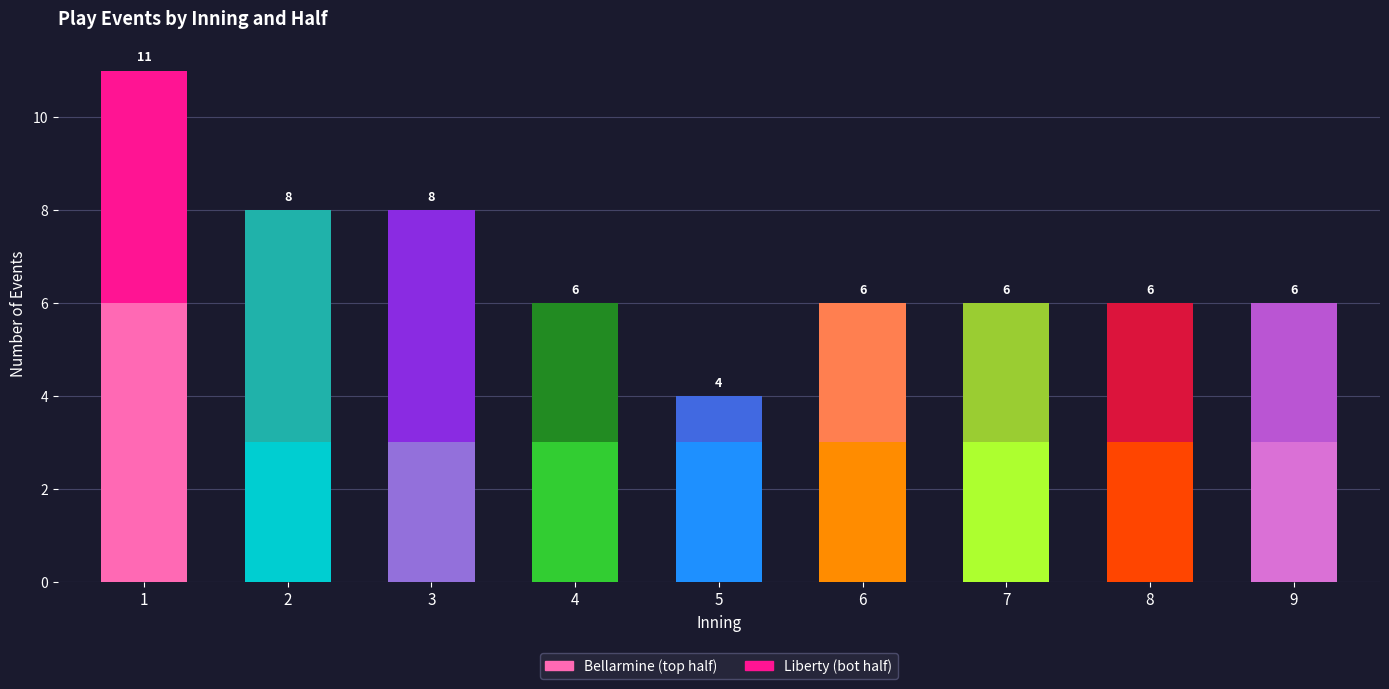

Rank the categories by value from lowest to highest.

2, 3, 4, 5, 6, 7, 8, 9, 1